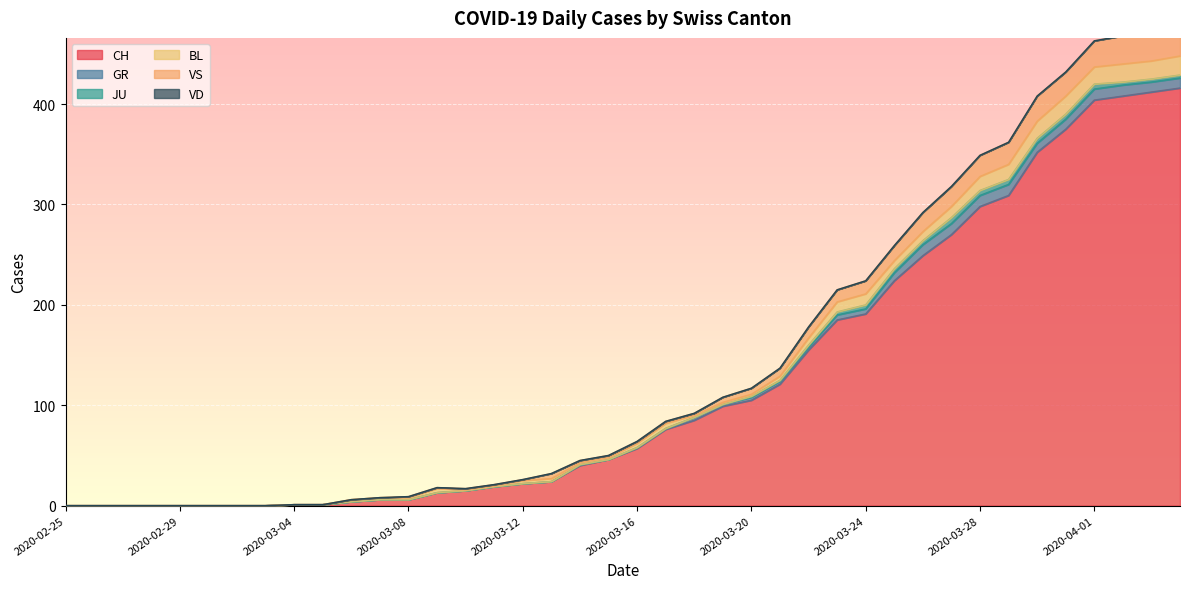

How many lines are shown in the chart?

6